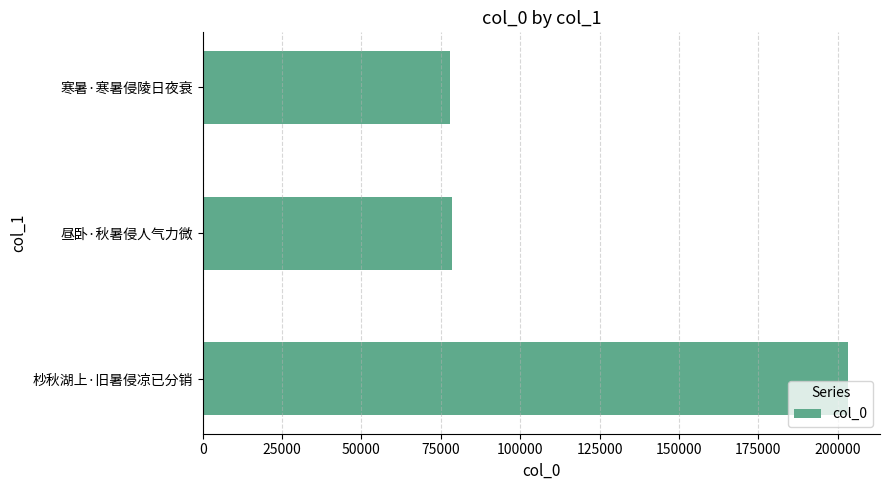

How many data points does each series have?

3